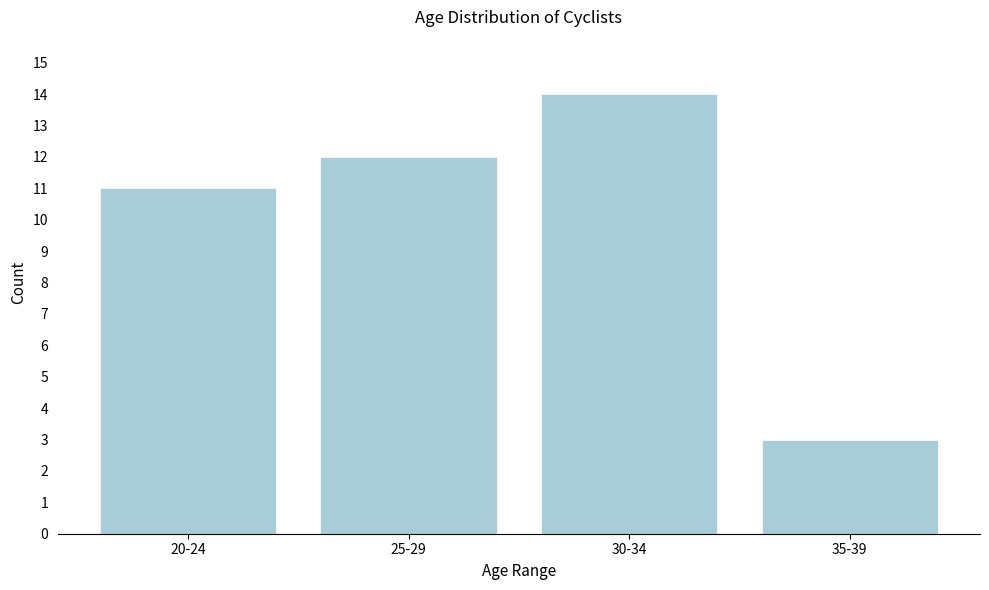

Reading left to right, what are all the values shown in this chart?

11	12	14	3